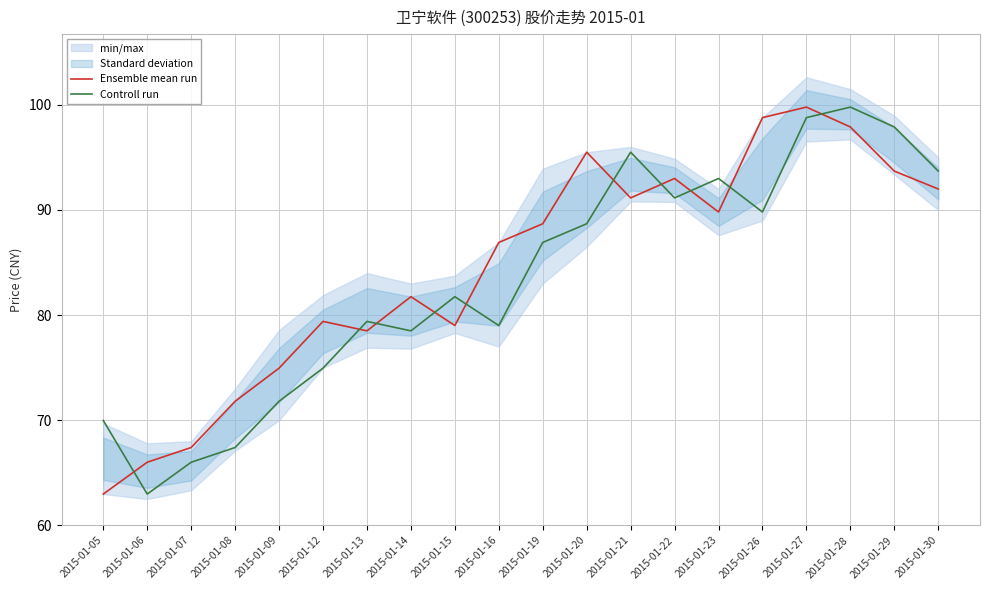

What is the maximum value for Controll run?

99.8